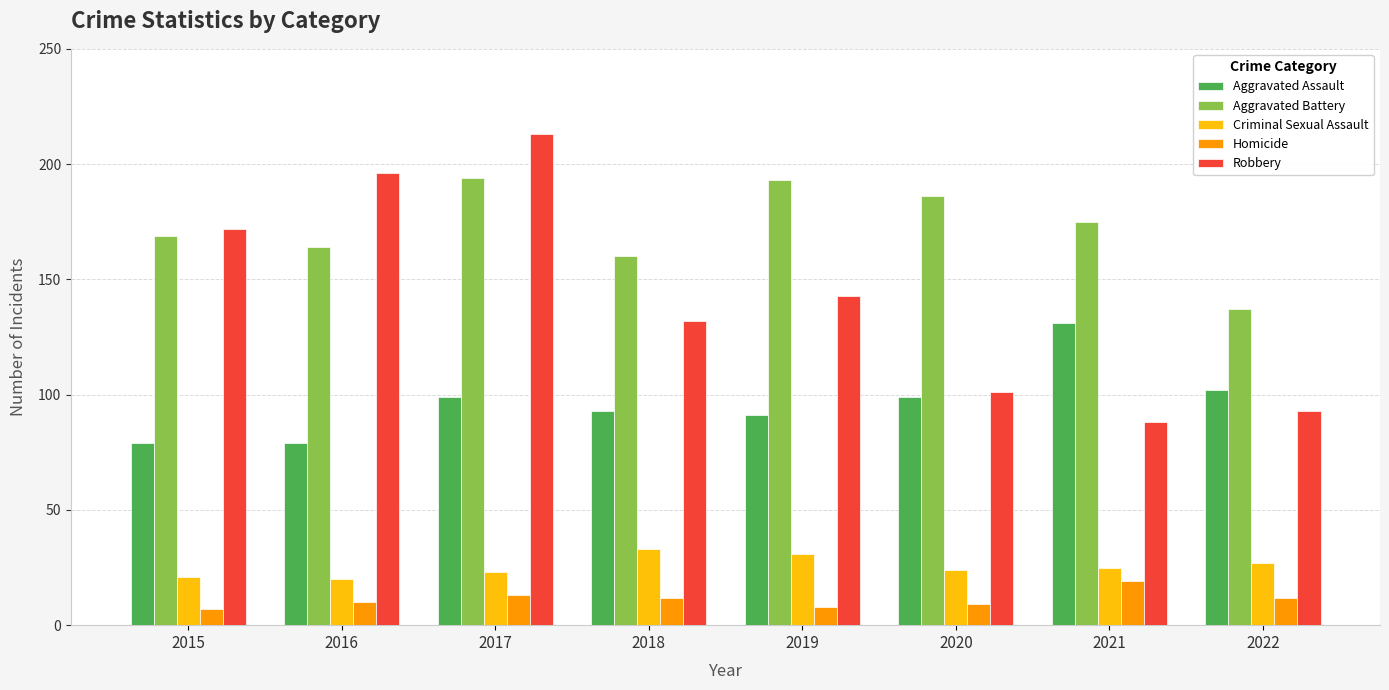

What is the spread (max minus min) of values at 2022?

125